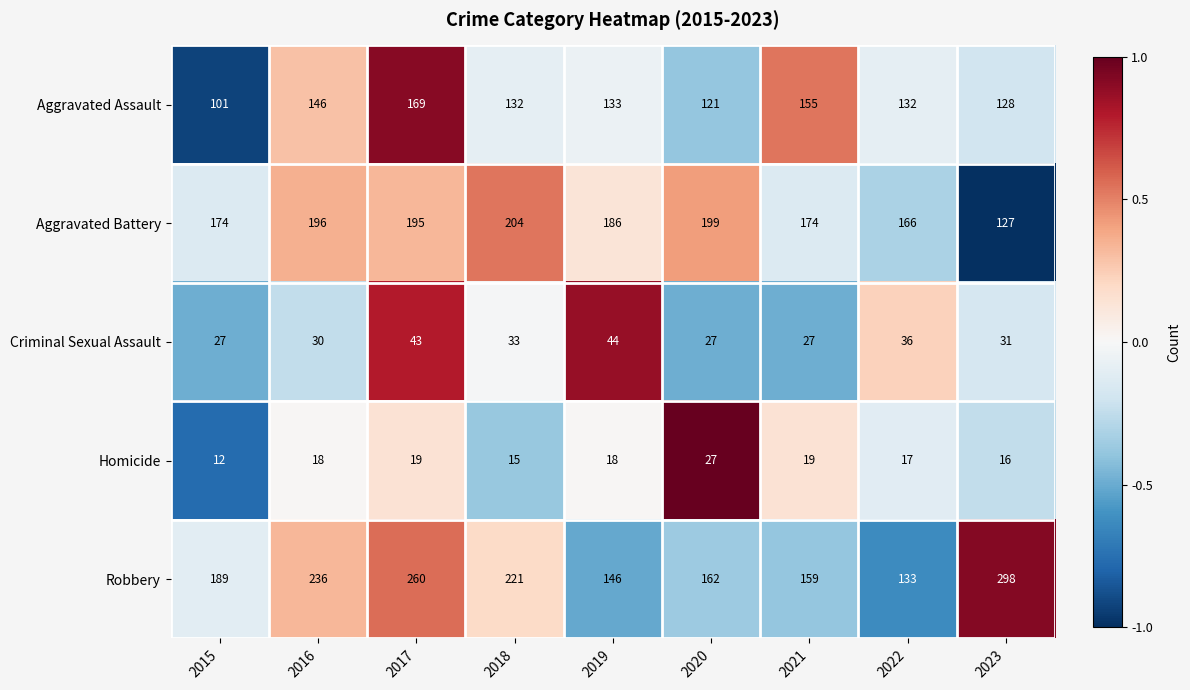

How many Criminal Sexual Assault values are between 27 and 36?

7